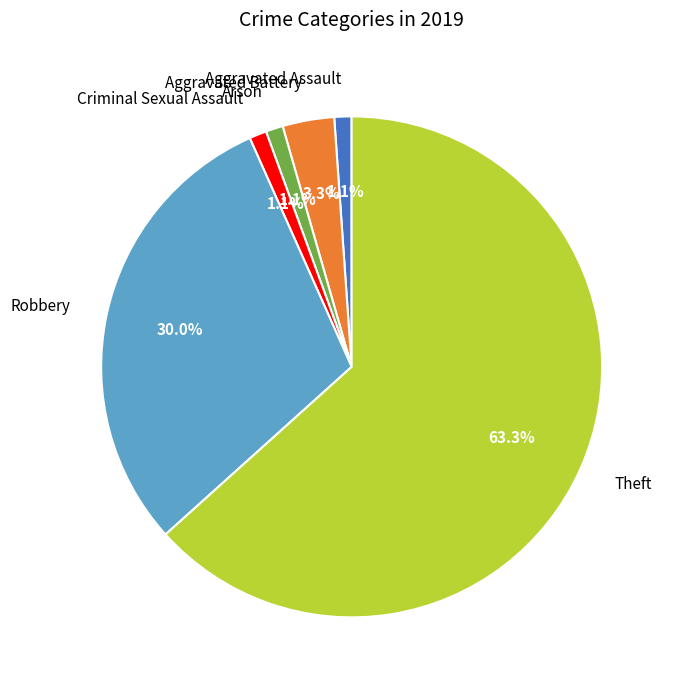

Which category has the biggest portion of the pie?

Theft